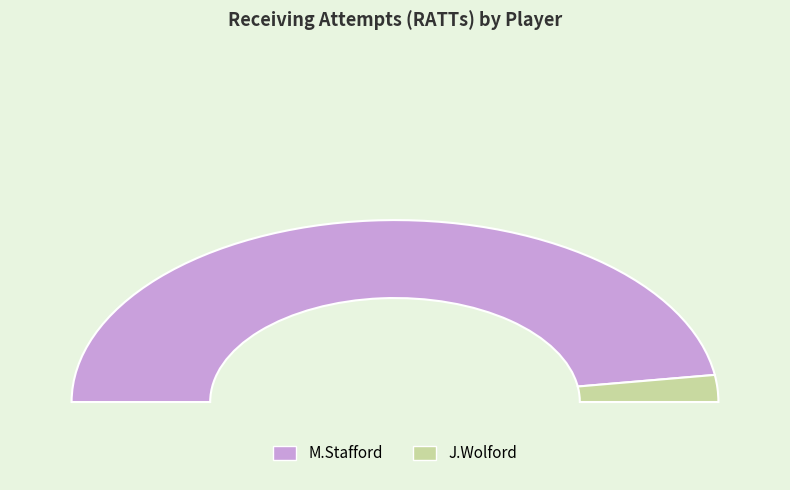

Does any single category account for the majority?

Yes